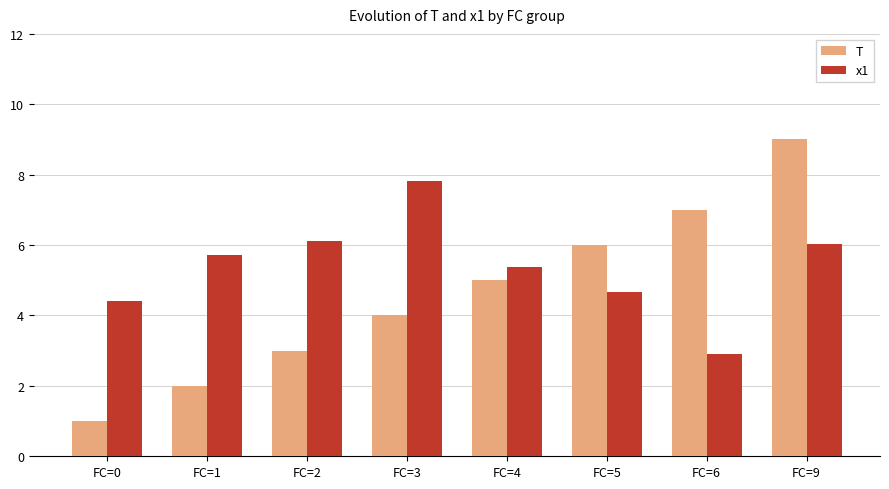

What value does the T series have at FC=6?

7.0